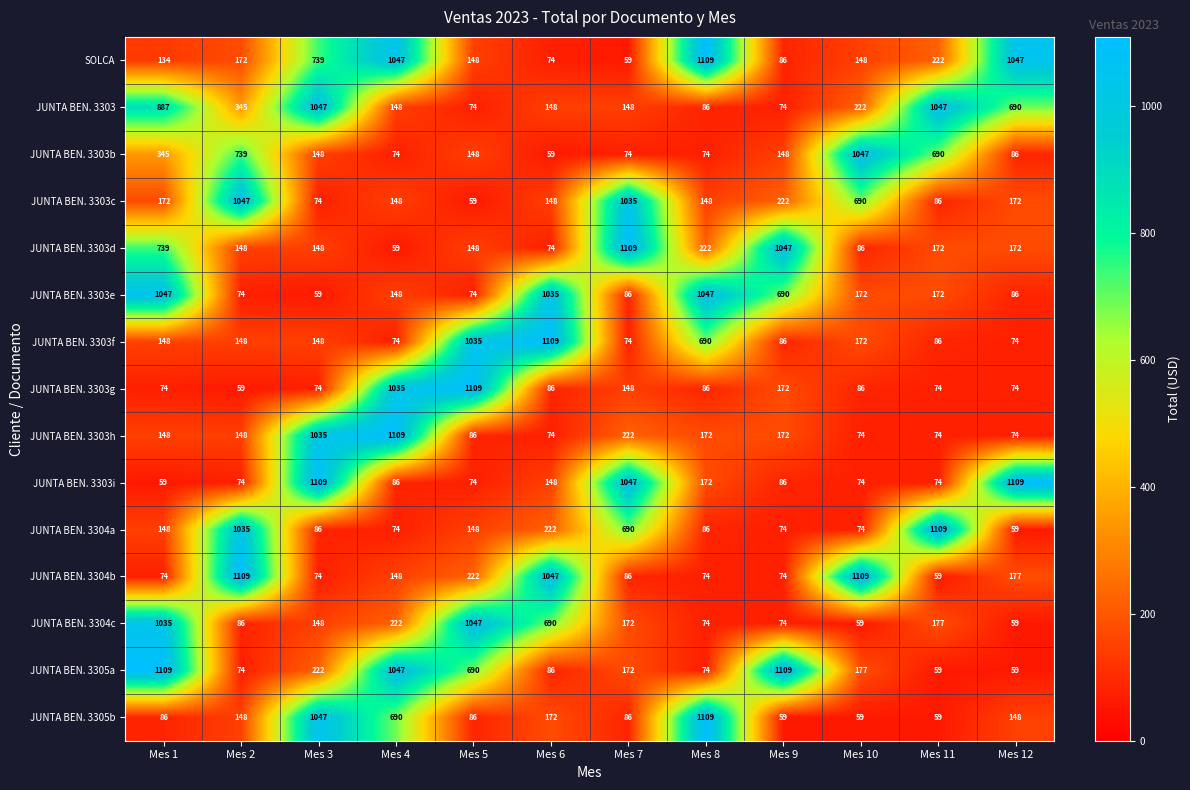

True or false: JUNTA BEN. 3303g has a value of 1478 at Mes 4.

False